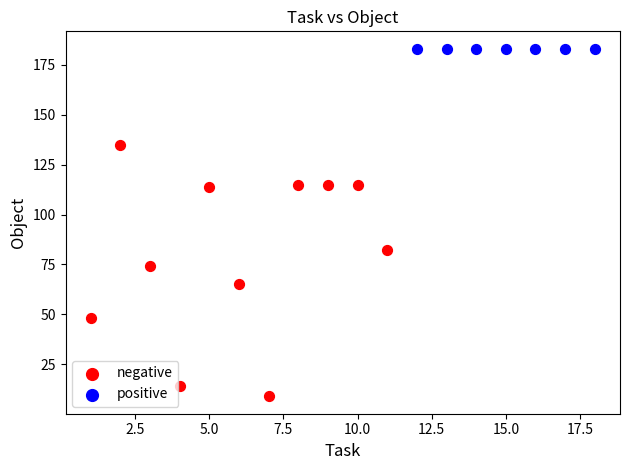

Which series reaches the minimum Y coordinate?

negative